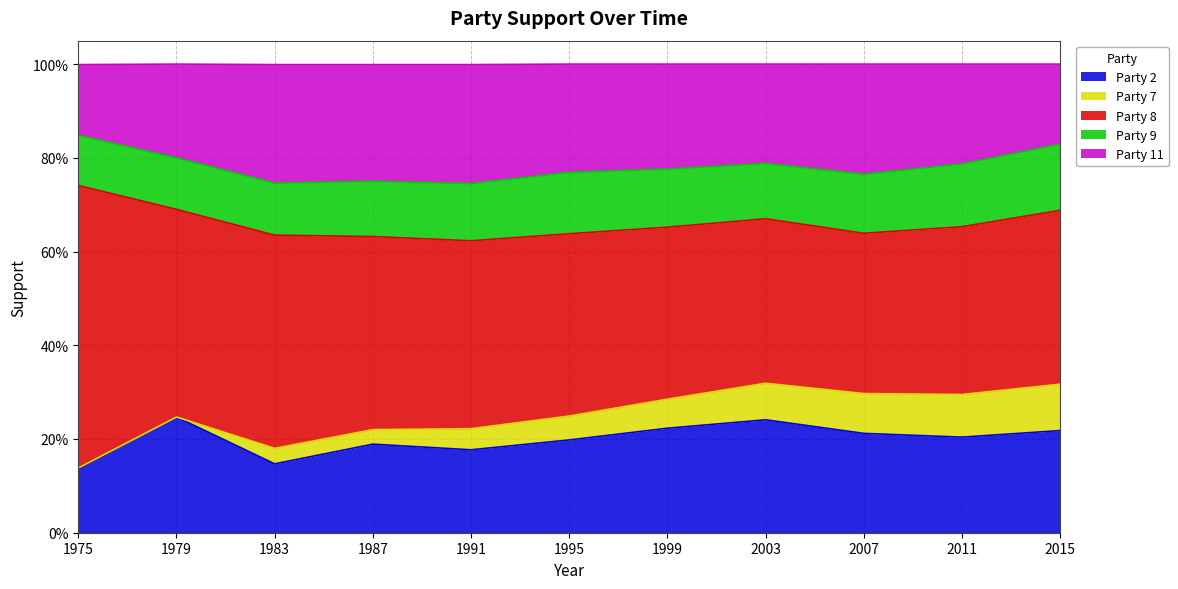

Reading left to right, extract all data points from this chart.

Party 2: 1975=0.1	1979=0.2	1983=0.1	1987=0.2	1991=0.2	1995=0.2	1999=0.2	2003=0.2	2007=0.2	2011=0.2	2015=0.2
Party 7: 1975=0.0	1979=0.0	1983=0.0	1987=0.0	1991=0.0	1995=0.1	1999=0.1	2003=0.1	2007=0.1	2011=0.1	2015=0.1
Party 8: 1975=0.6	1979=0.4	1983=0.5	1987=0.4	1991=0.4	1995=0.4	1999=0.4	2003=0.4	2007=0.3	2011=0.4	2015=0.4
Party 9: 1975=0.1	1979=0.1	1983=0.1	1987=0.1	1991=0.1	1995=0.1	1999=0.1	2003=0.1	2007=0.1	2011=0.1	2015=0.1
Party 11: 1975=0.2	1979=0.2	1983=0.3	1987=0.2	1991=0.3	1995=0.2	1999=0.2	2003=0.2	2007=0.2	2011=0.2	2015=0.2